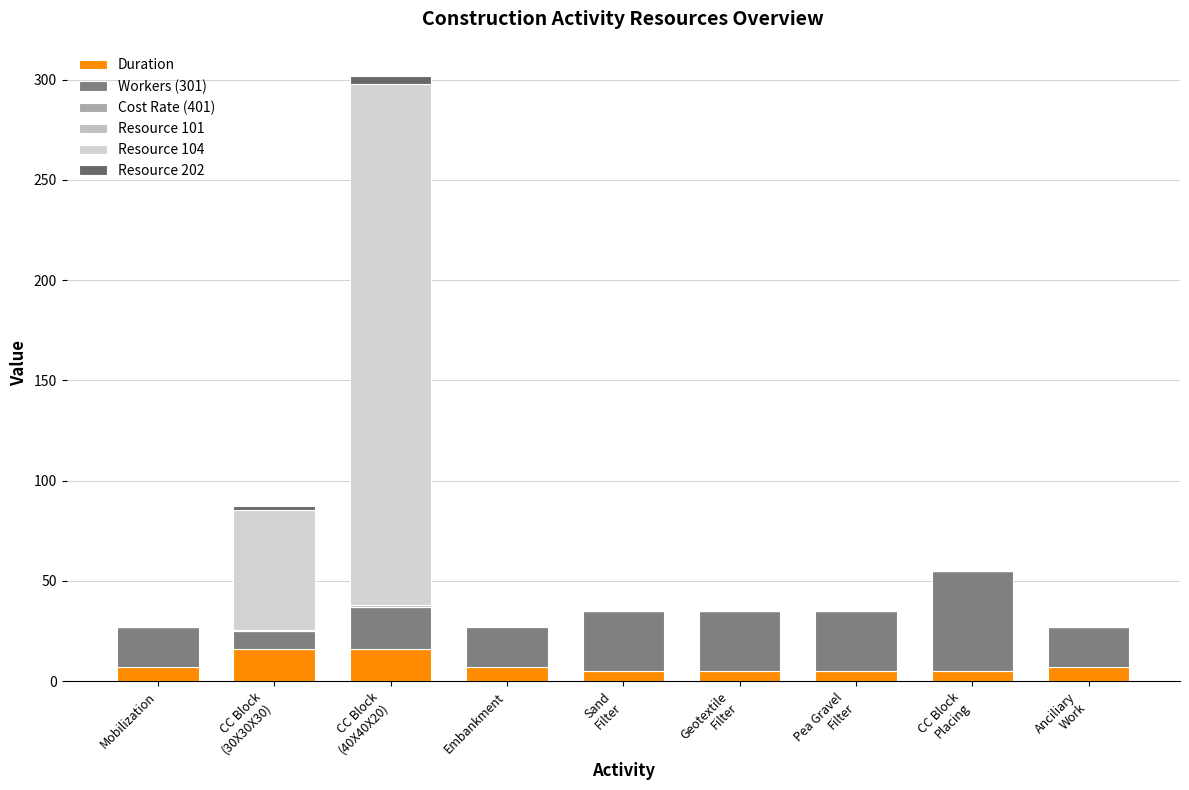

What is the label of the 7th bar from the right?

CC Block
(40X40X20)